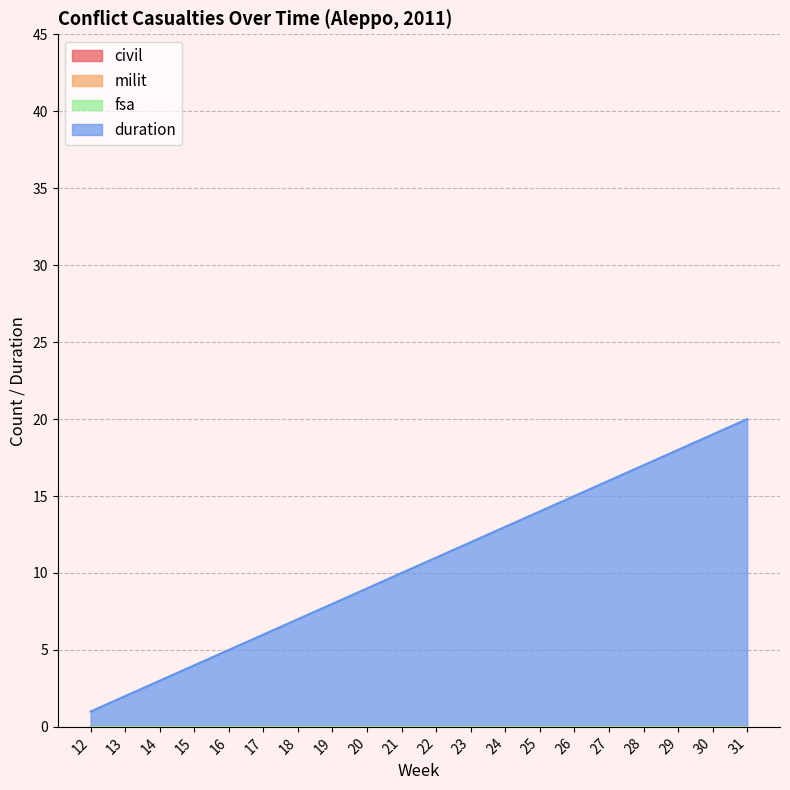

Reading left to right, list all the values displayed in this chart.

civil: 12=0	13=0	14=0	15=0	16=0	17=0	18=0	19=0	20=0	21=0	22=0	23=0	24=0	25=0	26=0	27=0	28=0	29=0	30=0	31=0
milit: 12=0	13=0	14=0	15=0	16=0	17=0	18=0	19=0	20=0	21=0	22=0	23=0	24=0	25=0	26=0	27=0	28=0	29=0	30=0	31=0
fsa: 12=0	13=0	14=0	15=0	16=0	17=0	18=0	19=0	20=0	21=0	22=0	23=0	24=0	25=0	26=0	27=0	28=0	29=0	30=0	31=0
duration: 12=1	13=2	14=3	15=4	16=5	17=6	18=7	19=8	20=9	21=10	22=11	23=12	24=13	25=14	26=15	27=16	28=17	29=18	30=19	31=20